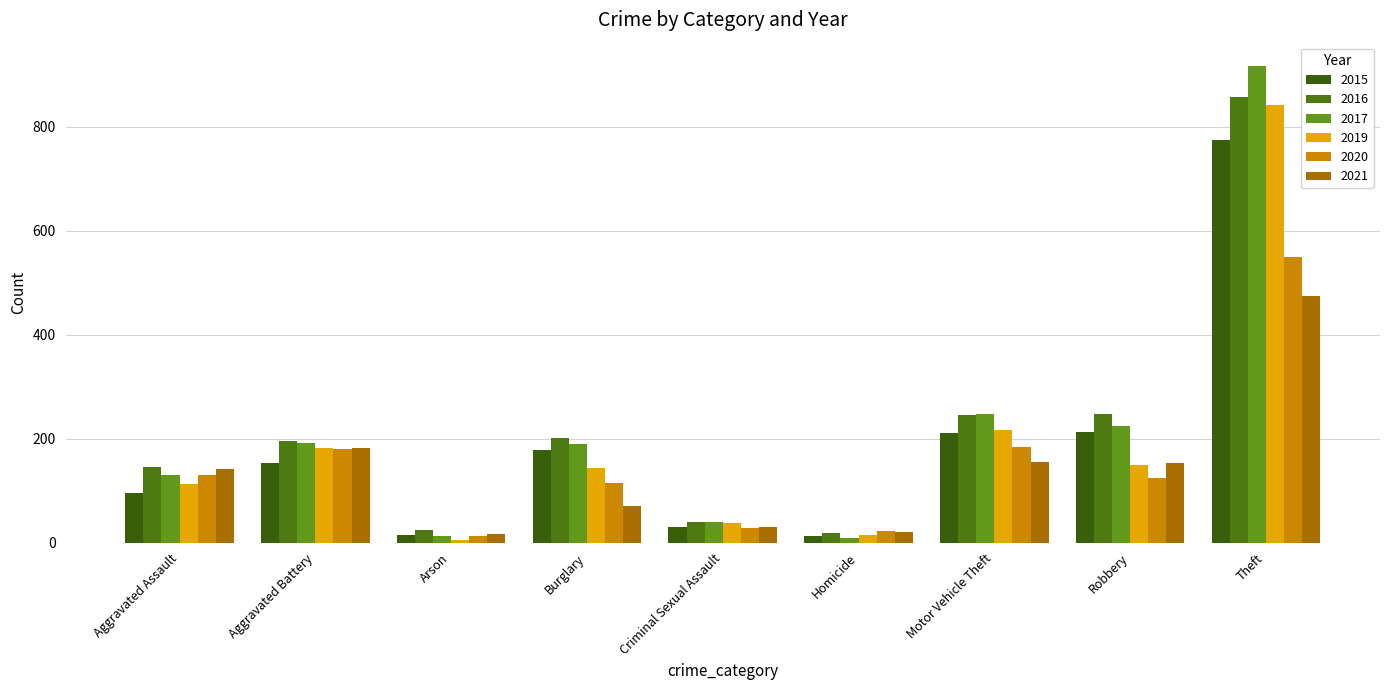

What is the minimum value shown in the chart?

6